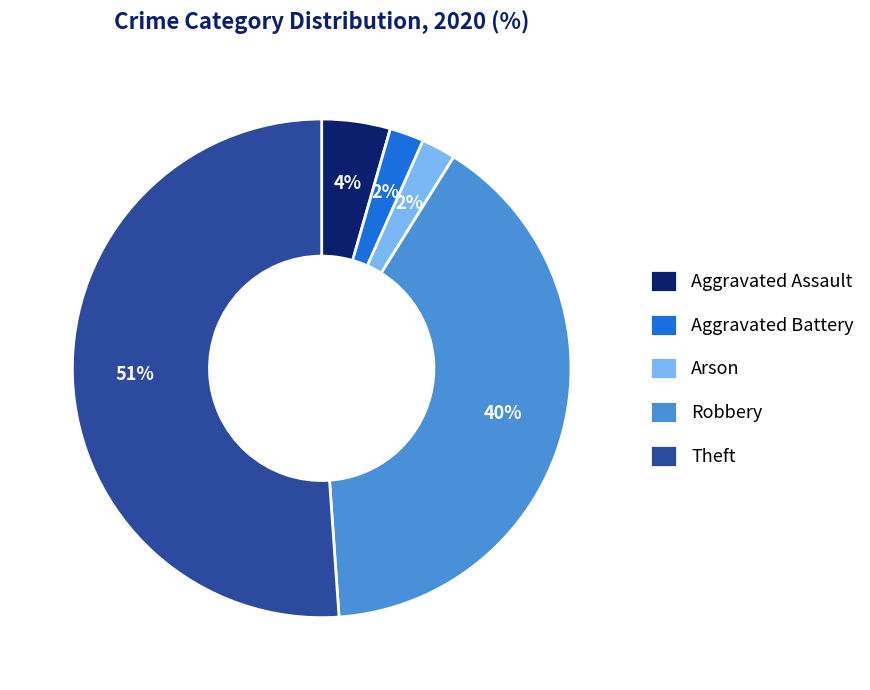

Which category has the biggest portion of the pie?

Theft